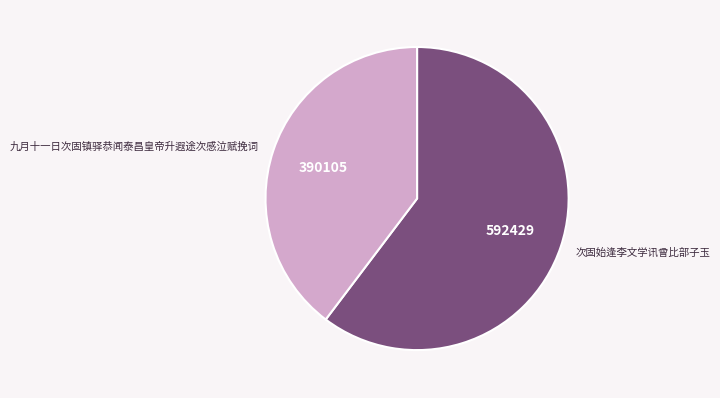

Does any single category account for the majority?

Yes